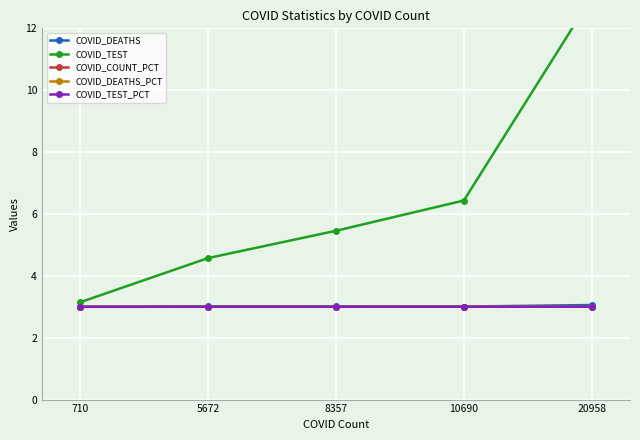

What is the value of the COVID_DEATHS point at the 1st from the left?

3.0